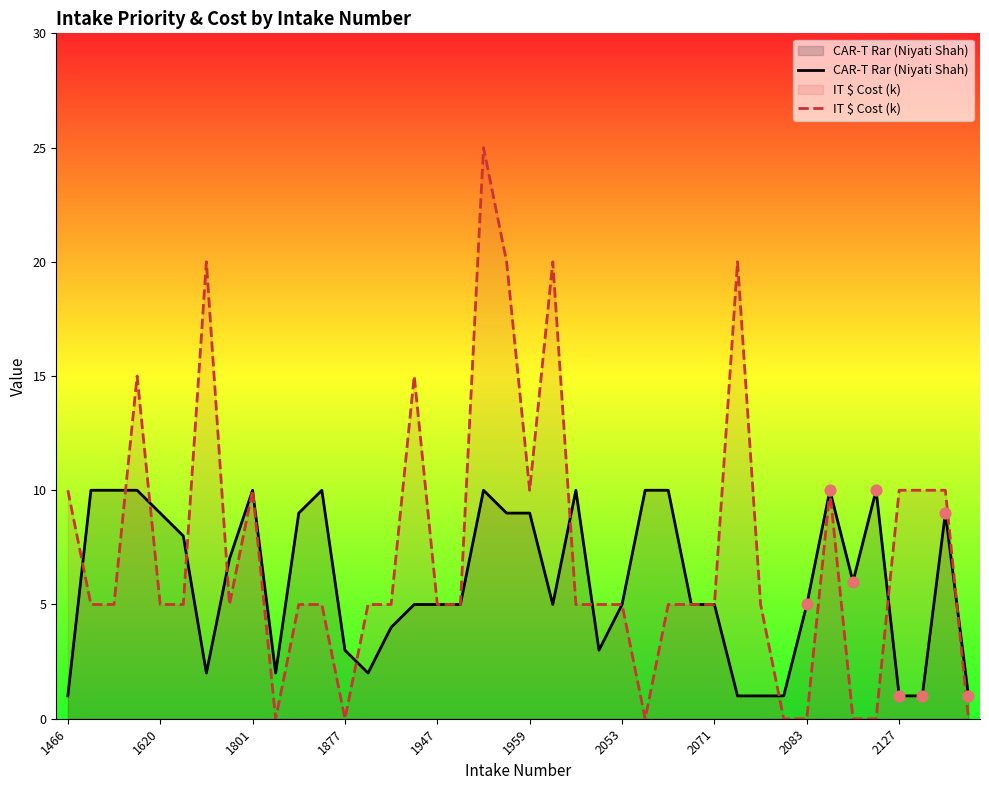

At which category is the sum across all series the highest?

18